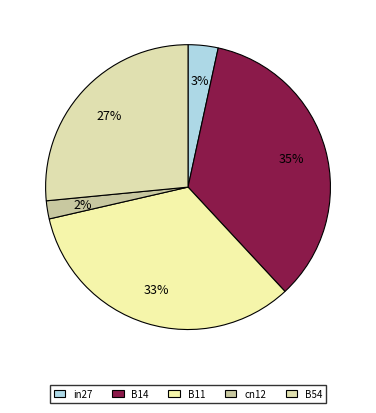

Which has a higher value, in27 or cn12?

in27